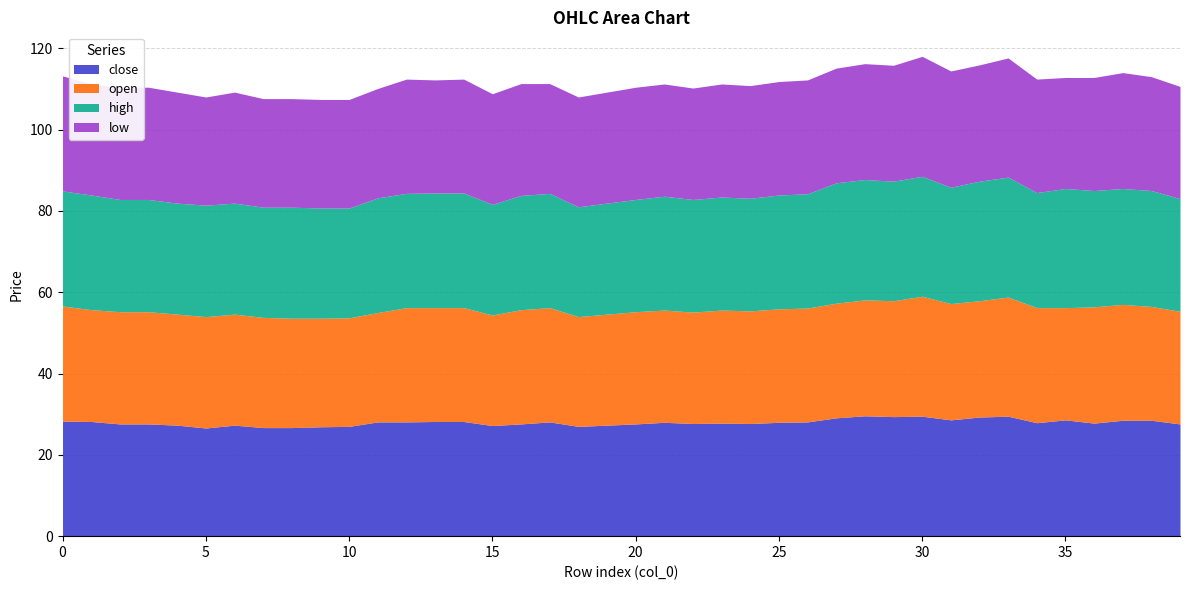

Reading left to right, what are all the values shown in this chart?

close: 0=28.3	1=28.2	2=27.6	3=27.6	4=27.3	5=26.6	6=27.3	7=26.7	8=26.7	9=26.9	10=27.0	11=28.1	12=28.1	13=28.2	14=28.2	15=27.2	16=27.6	17=28.1	18=27.0	19=27.3	20=27.6	21=28.0	22=27.7	23=27.8	24=27.7	25=28.0	26=28.1	27=29.1	28=29.6	29=29.4	30=29.5	31=28.6	32=29.3	33=29.5	34=27.9	35=28.6	36=27.8	37=28.5	38=28.5	39=27.6
open: 0=28.3	1=27.5	2=27.6	3=27.6	4=27.3	5=27.4	6=27.3	7=27.1	8=26.9	9=26.7	10=26.7	11=26.9	12=28.1	13=28.0	14=28.0	15=27.2	16=28.1	17=28.1	18=27.0	19=27.3	20=27.6	21=27.6	22=27.4	23=27.8	24=27.7	25=27.9	26=28.0	27=28.2	28=28.5	29=28.5	30=29.5	31=28.6	32=28.6	33=29.3	34=28.3	35=27.6	36=28.6	37=28.5	38=28.0	39=27.7
high: 0=28.3	1=28.2	2=27.6	3=27.6	4=27.3	5=27.4	6=27.3	7=27.1	8=27.3	9=27.1	10=27.0	11=28.2	12=28.1	13=28.2	14=28.2	15=27.2	16=28.1	17=28.1	18=27.0	19=27.3	20=27.6	21=28.0	22=27.7	23=27.8	24=27.7	25=28.0	26=28.1	27=29.6	28=29.6	29=29.4	30=29.5	31=28.6	32=29.4	33=29.5	34=28.3	35=29.3	36=28.6	37=28.5	38=28.5	39=27.7
low: 0=28.3	1=27.3	2=27.6	3=27.6	4=27.3	5=26.6	6=27.3	7=26.7	8=26.7	9=26.7	10=26.7	11=26.9	12=28.1	13=27.8	14=28.0	15=27.2	16=27.5	17=27.0	18=27.0	19=27.3	20=27.6	21=27.6	22=27.4	23=27.8	24=27.7	25=27.9	26=28.0	27=28.2	28=28.5	29=28.5	30=29.5	31=28.6	32=28.6	33=29.3	34=27.9	35=27.3	36=27.8	37=28.5	38=28.0	39=27.6